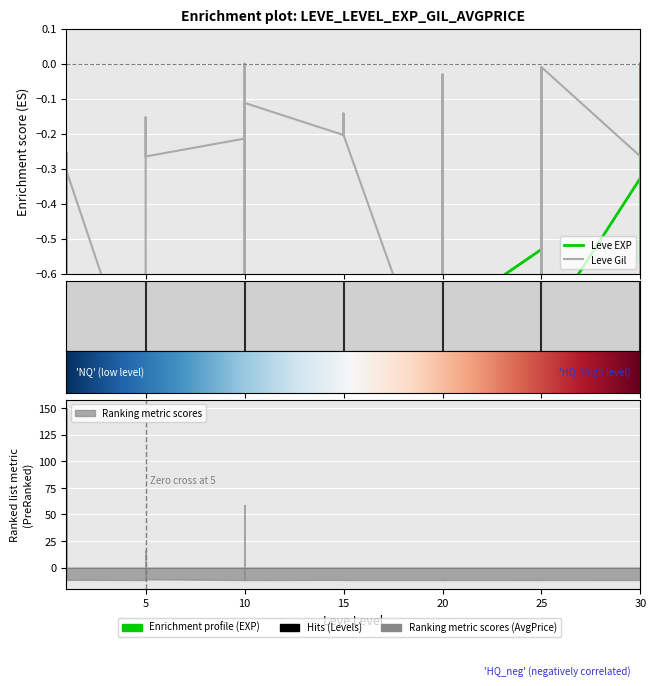

What is the difference between the maximum and second lowest values in the Leve EXP series?

1.0